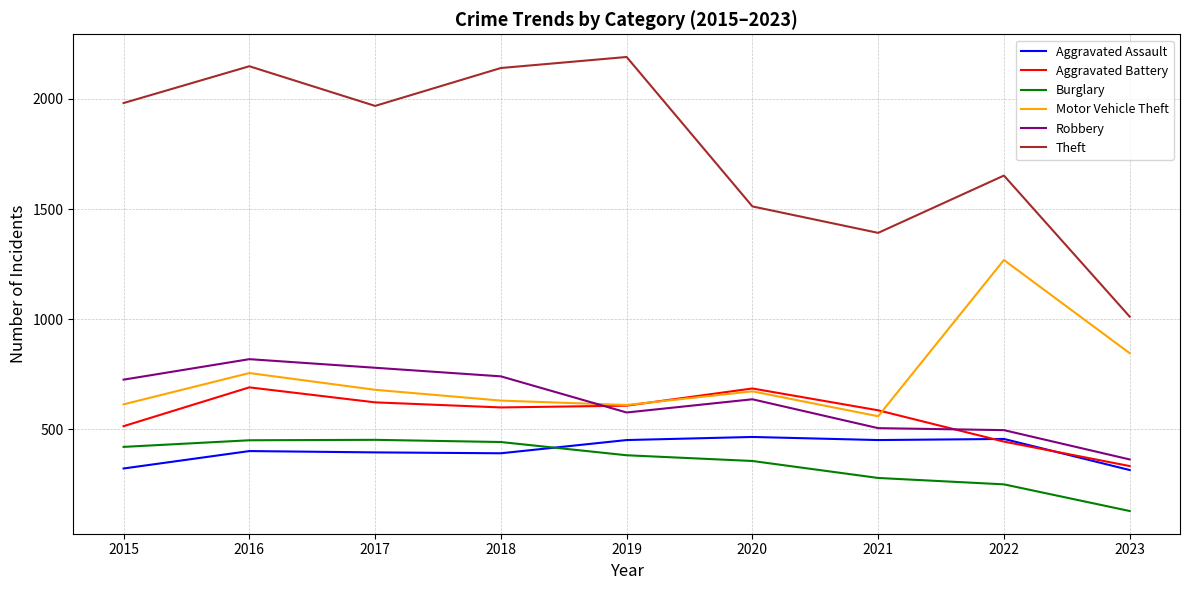

True or false: Aggravated Assault and Motor Vehicle Theft cross at least once.

False